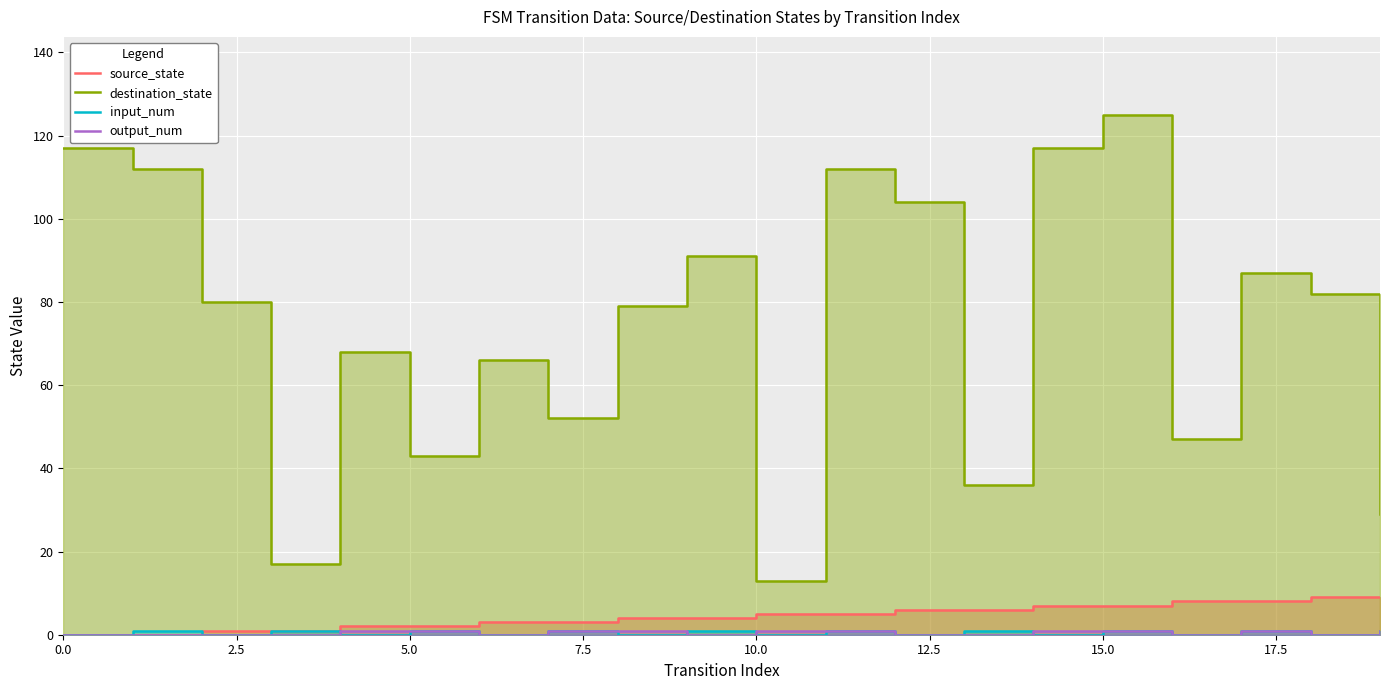

What is the sum of all input_num values?

10